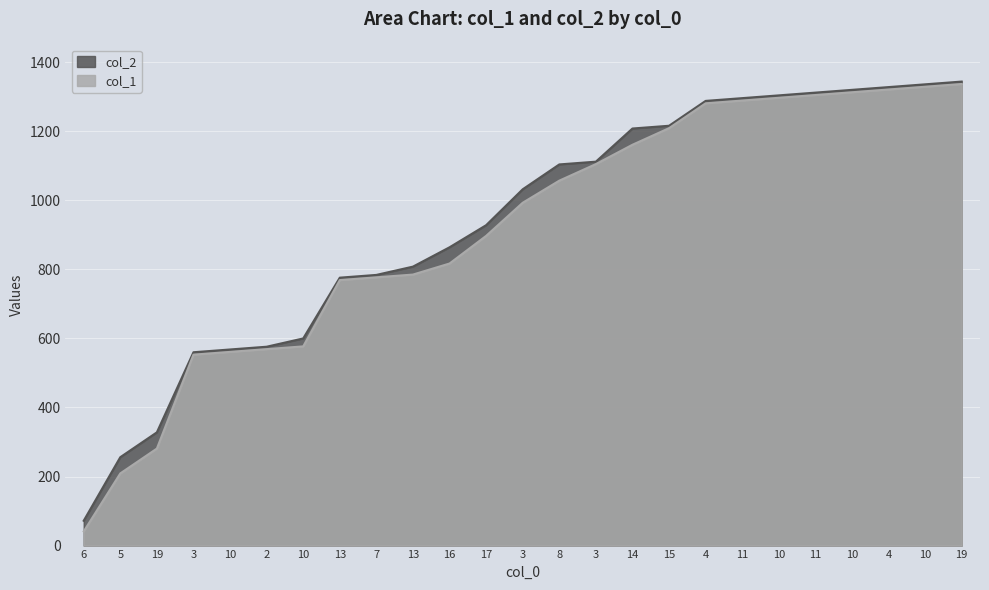

Between 10 and 2, which is larger?

10